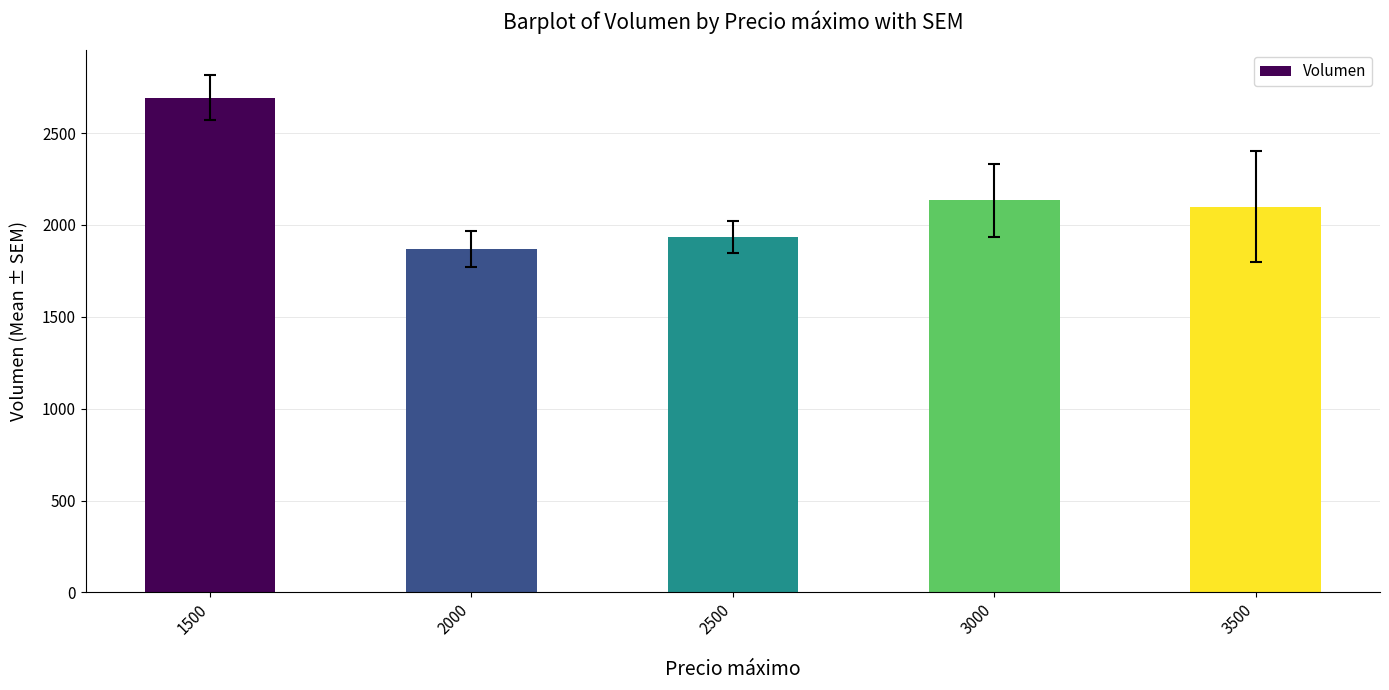

The chart shows a value of 1935.7 at 2500. True or false?

True